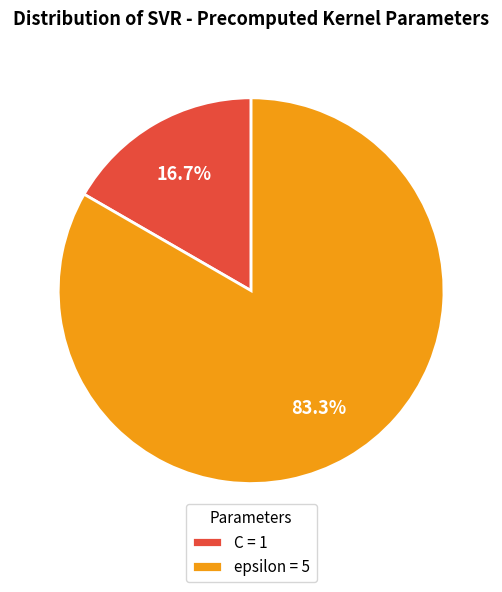

Combined, do C and epsilon account for over 50%?

Yes